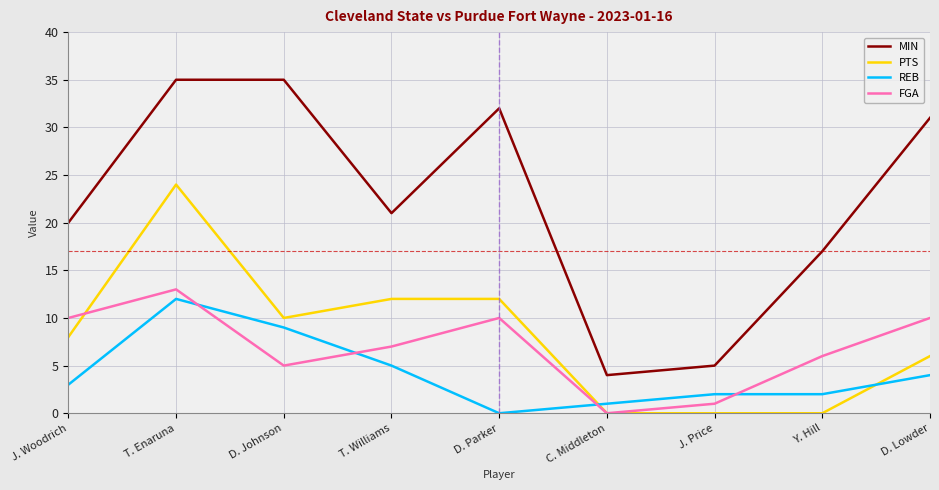

What is the sum of the REB values at T. Williams and T. Enaruna?

17